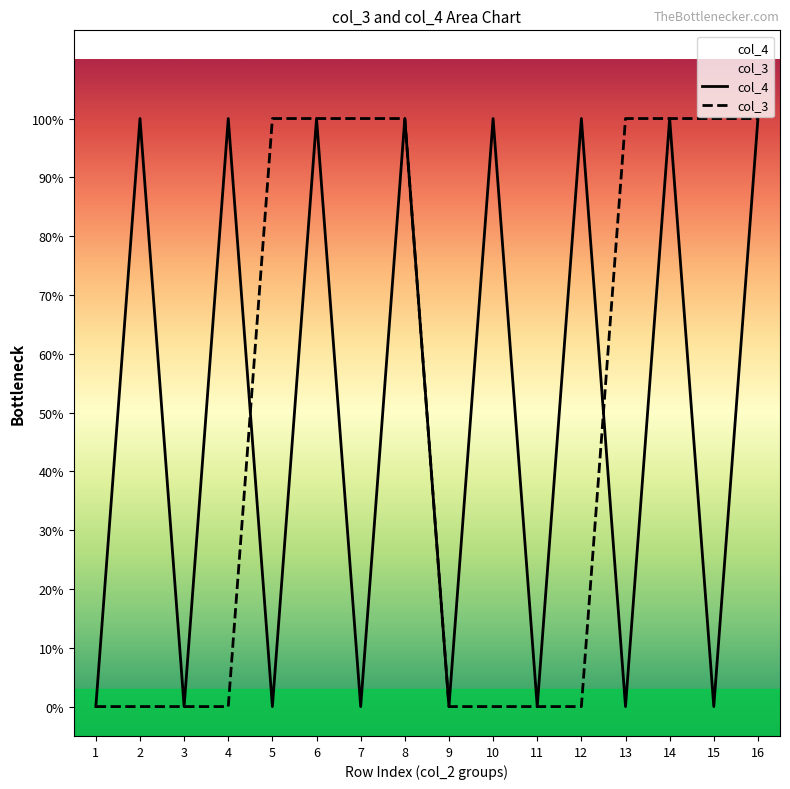

At how many categories does at least one series exceed 0?

12